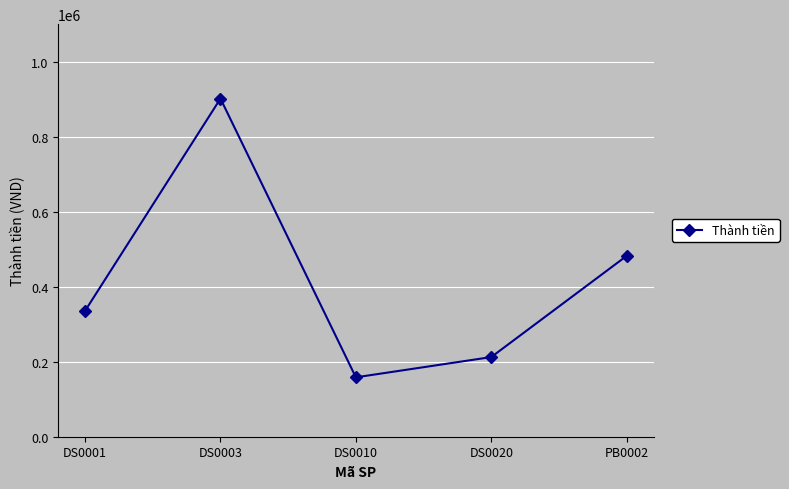

At which category does the chart reach its minimum across all series?

DS0010